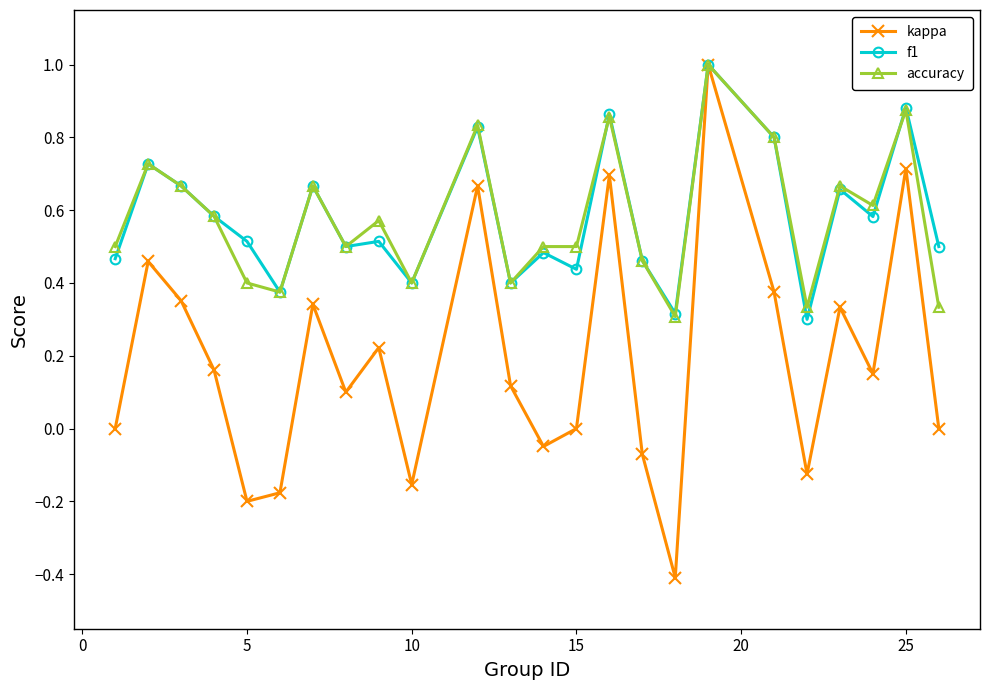

What is the minimum value shown in the chart?

-0.4